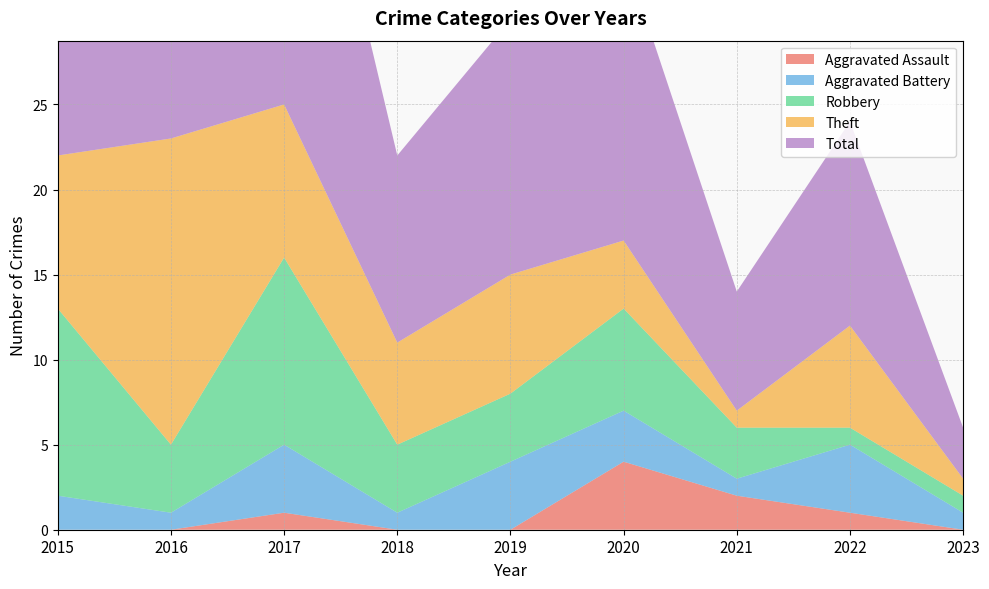

Reading left to right, extract all data points from this chart.

Aggravated Assault: 0	0	1	0	0	4	2	1	0
Aggravated Battery: 2	1	4	1	4	3	1	4	1
Robbery: 11	4	11	4	4	6	3	1	1
Theft: 9	18	9	6	7	4	1	6	1
Total: 23	23	25	11	15	17	7	12	3